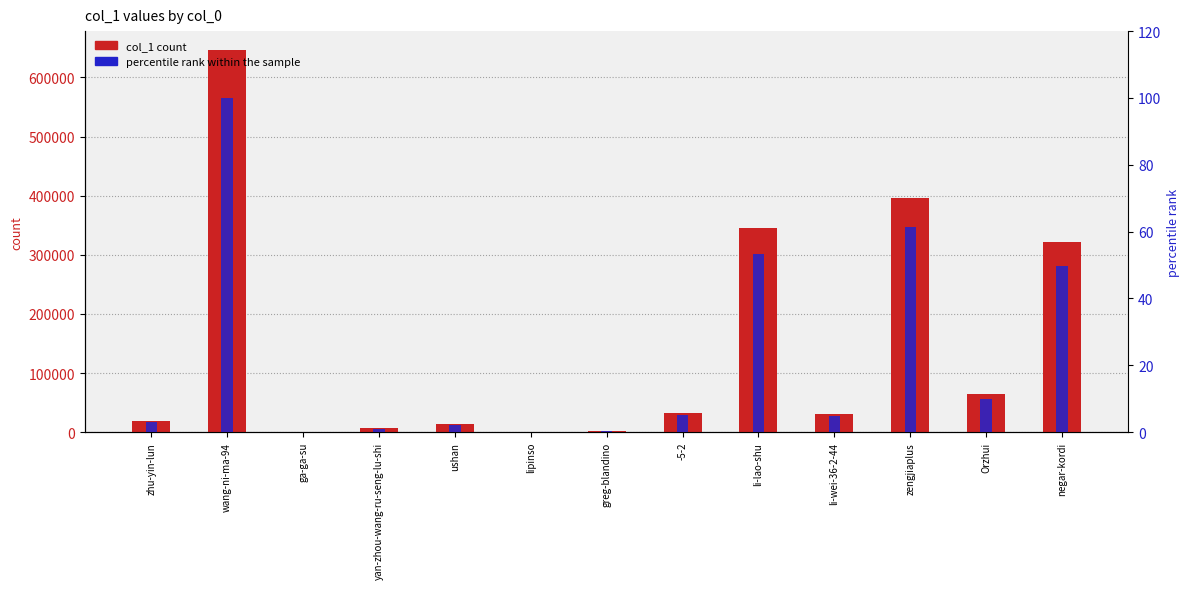

Which series has the largest total across all categories?

col_1 count